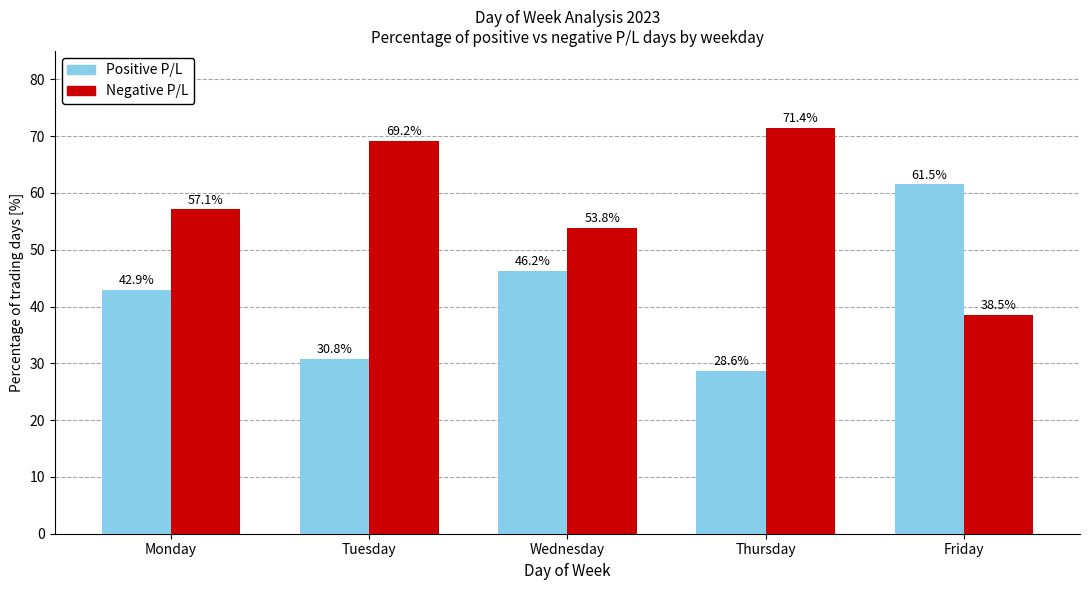

The value of Positive P/L at Friday is 61.5. True or false?

True